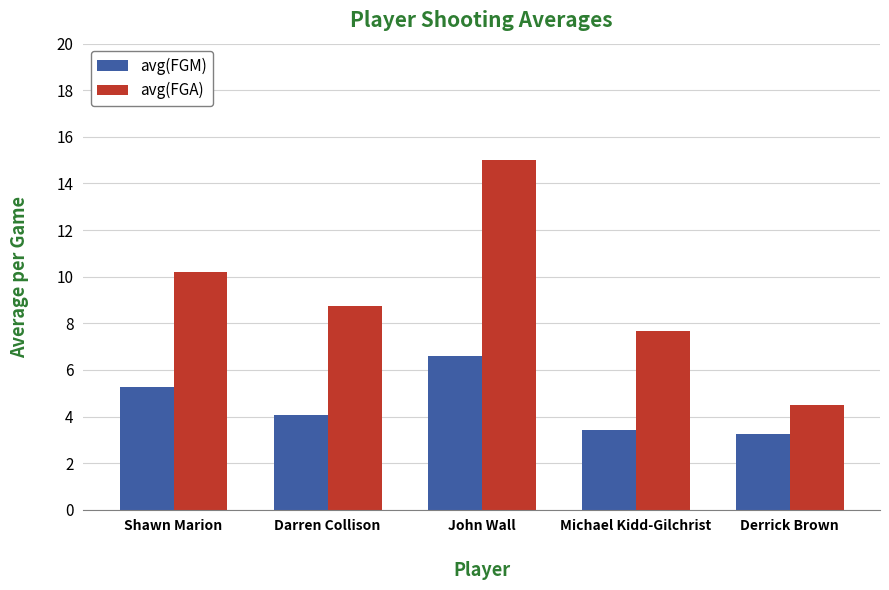

True or false: avg(FGA) has a value of 4.9 at Michael Kidd-Gilchrist.

False